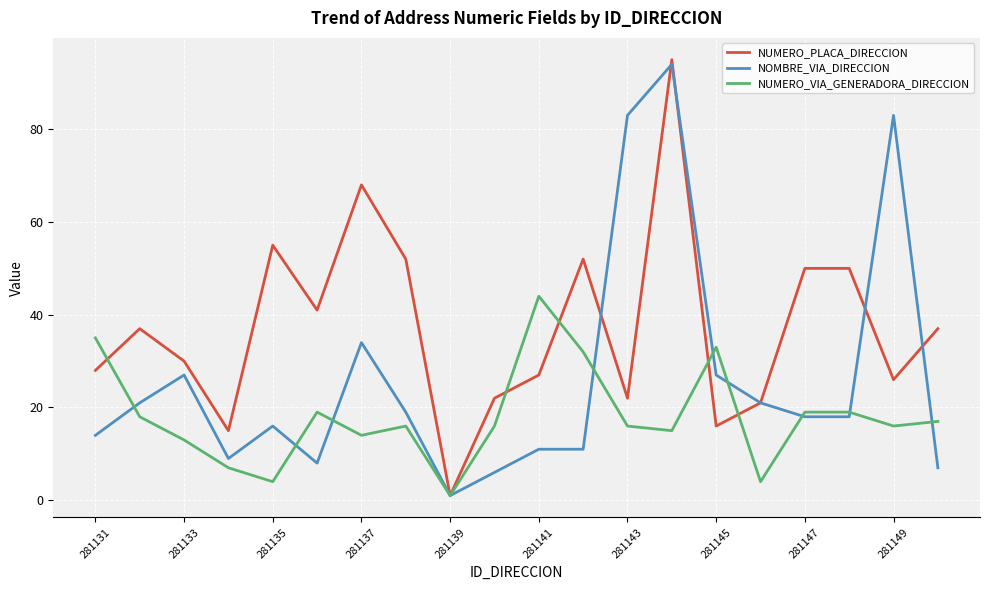

Which series has the largest total across all categories?

NUMERO_PLACA_DIRECCION